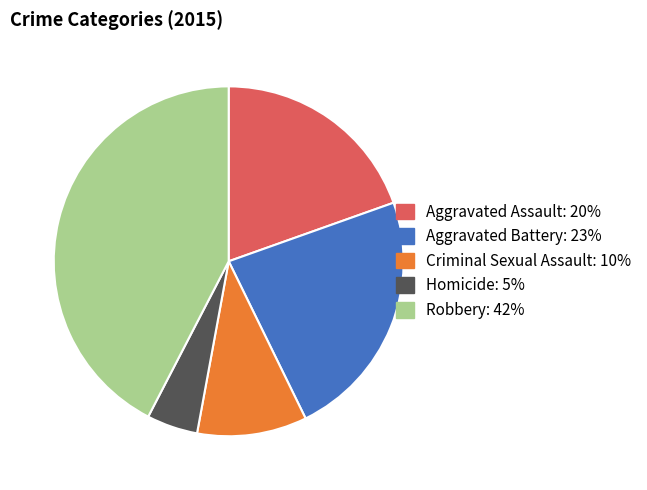

Is the sum of Robbery and Homicide greater than half?

No